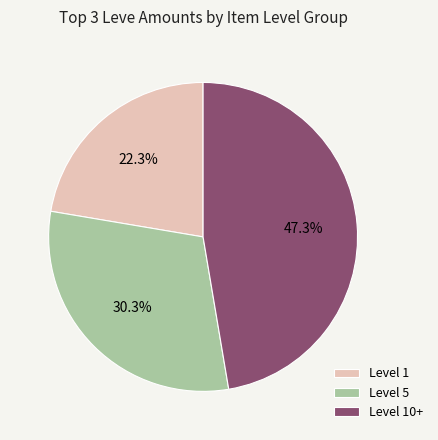

To the nearest percent, what is the difference between the largest and smallest slice percentages?

25%